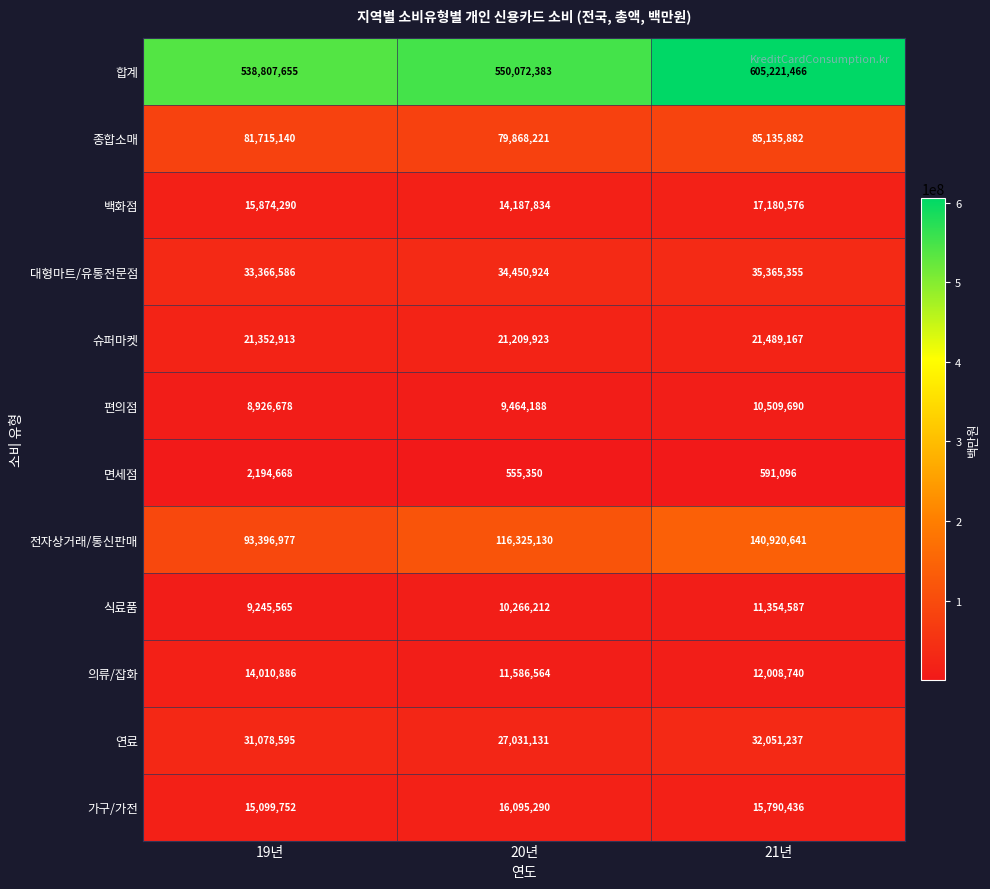

What is the difference between the maximum and minimum values in the 편의점 series?

1583012